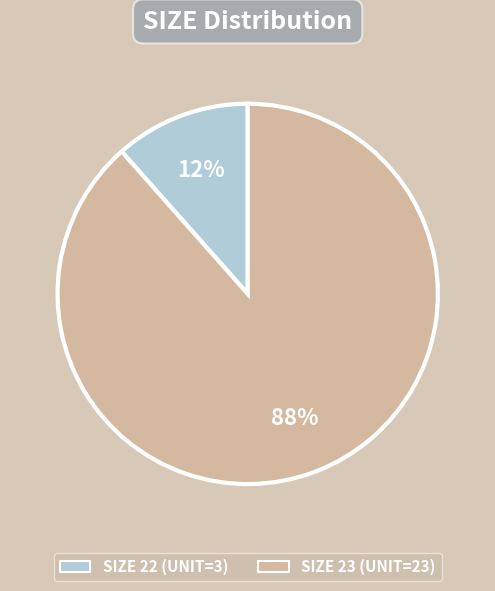

Is there a majority slice in this chart?

Yes